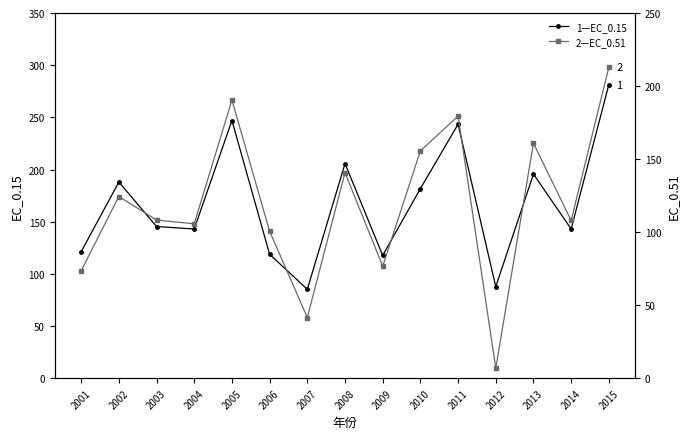

At which category does the chart reach its peak across all series?

2015